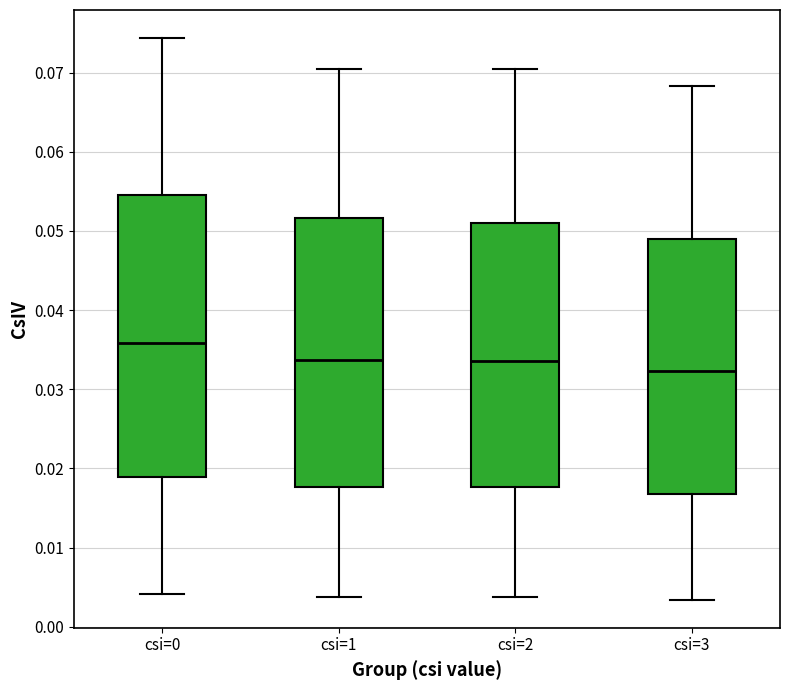

Where does the median line of the box for csi=1 sit on the y-axis? The values are not printed on the chart, so give them approximately, as read against the axis.

0.034